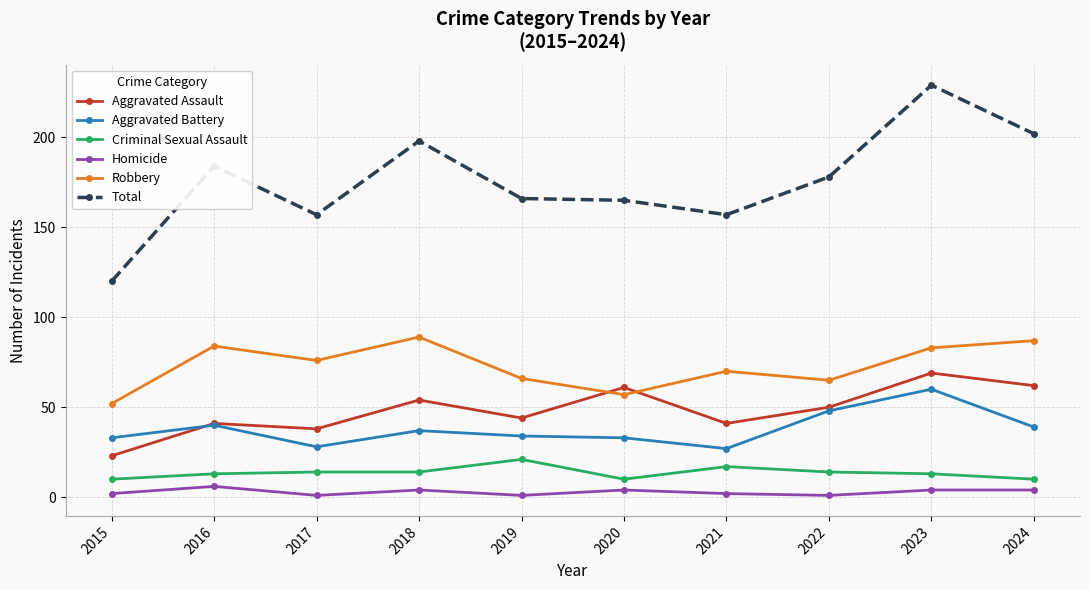

True or false: Homicide and Criminal Sexual Assault cross at least once.

False